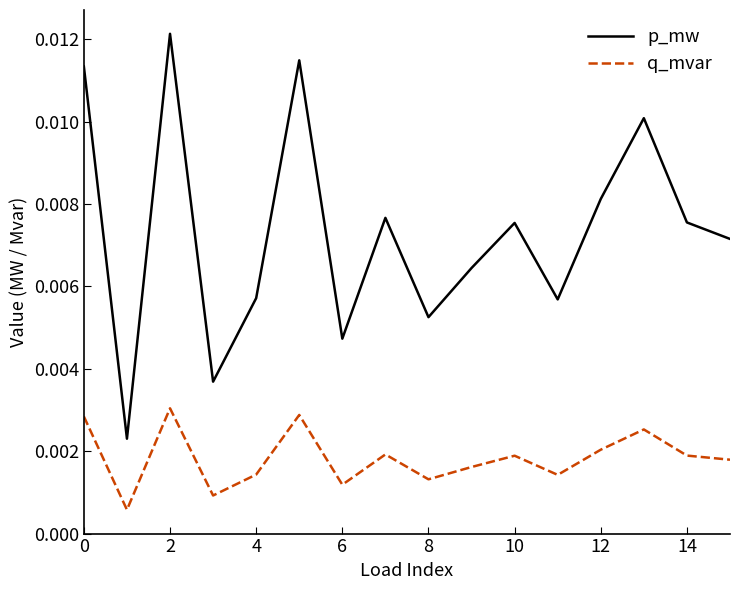

Which series has the largest total across all categories?

p_mw